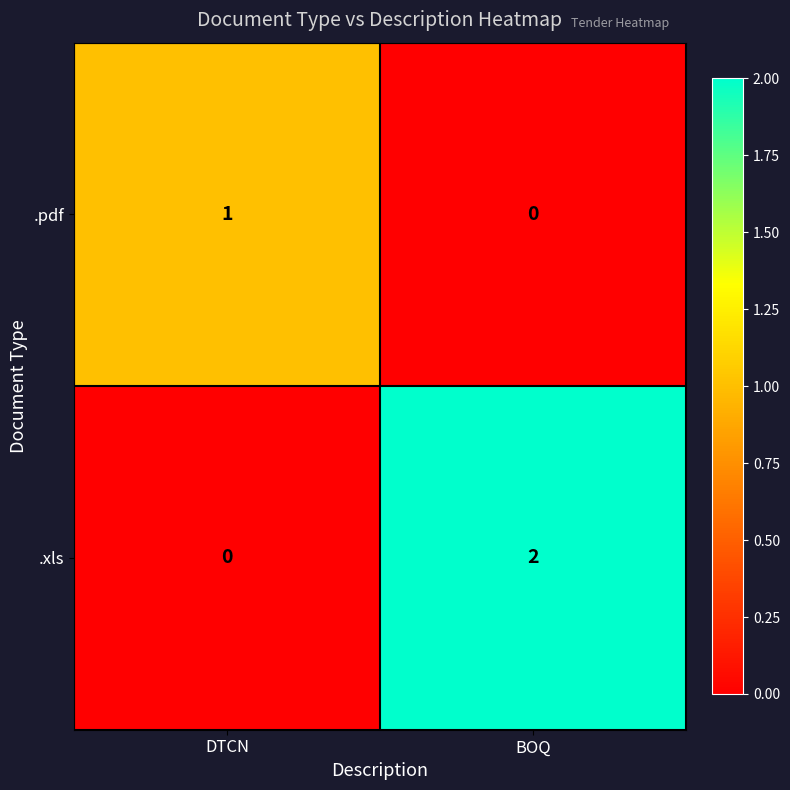

Which series has the largest total across all categories?

.xls